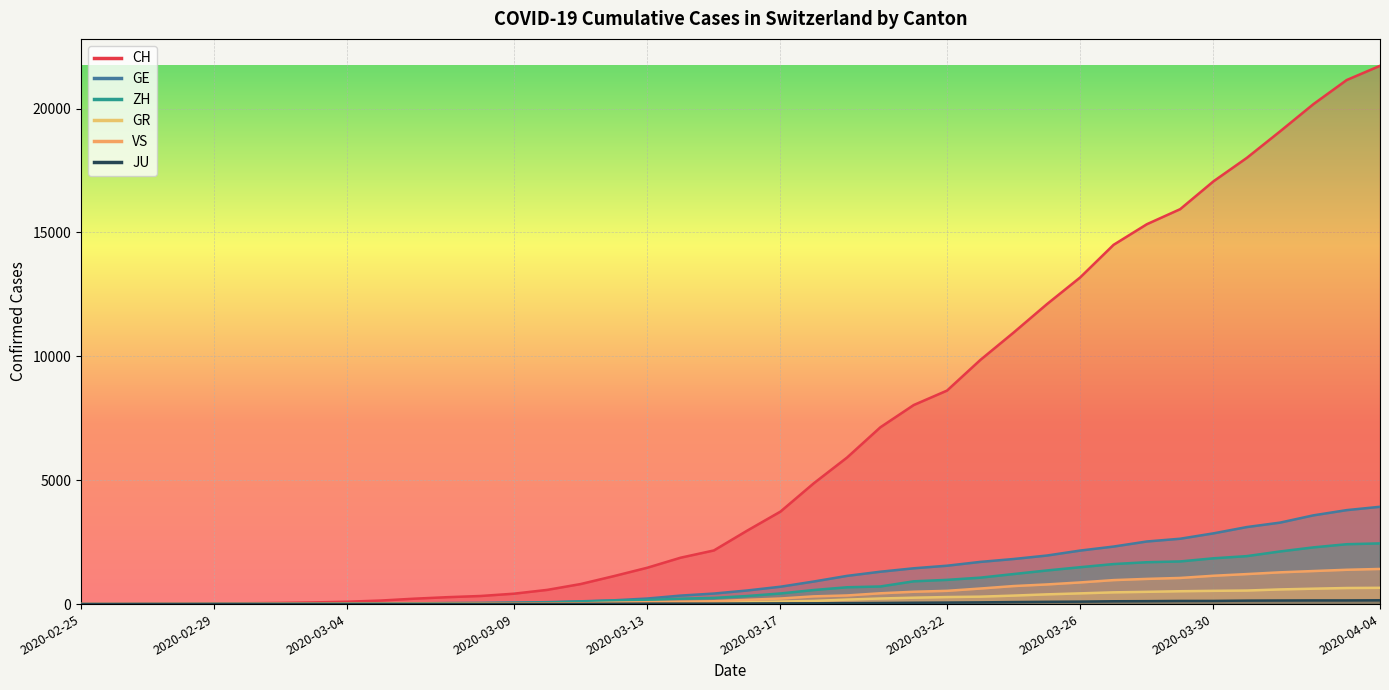

Reading right to left, what are all the values shown in this chart?

CH: 2020-04-04=21728	2020-04-03=21154	2020-04-02=20180	2020-04-01=19082	2020-03-31=18010	2020-03-30=17065	2020-03-29=15941	2020-03-28=15334	2020-03-27=14501	2020-03-26=13188	2020-03-25=12108	2020-03-24=10961	2020-03-23=9854	2020-03-22=8618	2020-03-21=8035	2020-03-20=7138	2020-03-19=5917	2020-03-18=4877	2020-03-17=3734	2020-03-16=2965	2020-03-15=2165	2020-03-14=1872	2020-03-13=1467	2020-03-12=1130	2020-03-11=809	2020-03-10=574	2020-03-09=420	2020-03-08=327	2020-03-07=279	2020-03-06=218	2020-03-05=143	2020-03-04=96	2020-03-03=68	2020-03-02=49	2020-03-01=35	2020-02-29=29	2020-02-28=19	2020-02-27=8	2020-02-26=4	2020-02-25=0
GE: 2020-04-04=3928	2020-04-03=3793	2020-04-02=3582	2020-04-01=3289	2020-03-31=3109	2020-03-30=2855	2020-03-29=2638	2020-03-28=2527	2020-03-27=2322	2020-03-26=2161	2020-03-25=1960	2020-03-24=1820	2020-03-23=1703	2020-03-22=1549	2020-03-21=1445	2020-03-20=1307	2020-03-19=1139	2020-03-18=911	2020-03-17=701	2020-03-16=549	2020-03-15=425	2020-03-14=343	2020-03-13=224	2020-03-12=153	2020-03-11=112	2020-03-10=79	2020-03-09=59	2020-03-08=44	2020-03-07=42	2020-03-06=29	2020-03-05=20	2020-03-04=15	2020-03-03=13	2020-03-02=10	2020-03-01=9	2020-02-29=8	2020-02-28=4	2020-02-27=1	2020-02-26=1	2020-02-25=0
ZH: 2020-04-04=2450	2020-04-03=2417	2020-04-02=2289	2020-04-01=2125	2020-03-31=1936	2020-03-30=1848	2020-03-29=1722	2020-03-28=1690	2020-03-27=1616	2020-03-26=1489	2020-03-25=1357	2020-03-24=1213	2020-03-23=1067	2020-03-22=978	2020-03-21=919	2020-03-20=711	2020-03-19=679	2020-03-18=568	2020-03-17=429	2020-03-16=326	2020-03-15=250	2020-03-14=218	2020-03-13=163	2020-03-12=140	2020-03-11=101	2020-03-10=62	2020-03-09=49	2020-03-08=40	2020-03-07=34	2020-03-06=29	2020-03-05=23	2020-03-04=15	2020-03-03=13	2020-03-02=10	2020-03-01=7	2020-02-29=6	2020-02-28=2	2020-02-27=2	2020-02-26=0	2020-02-25=0
GR: 2020-04-04=657	2020-04-03=649	2020-04-02=622	2020-04-01=592	2020-03-31=547	2020-03-30=535	2020-03-29=519	2020-03-28=495	2020-03-27=474	2020-03-26=433	2020-03-25=393	2020-03-24=343	2020-03-23=300	2020-03-22=284	2020-03-21=258	2020-03-20=226	2020-03-19=182	2020-03-18=128	2020-03-17=101	2020-03-16=84	2020-03-15=71	2020-03-14=56	2020-03-13=53	2020-03-12=43	2020-03-11=31	2020-03-10=22	2020-03-09=18	2020-03-08=18	2020-03-07=17	2020-03-06=16	2020-03-05=14	2020-03-04=12	2020-03-03=9	2020-03-02=9	2020-03-01=6	2020-02-29=6	2020-02-28=6	2020-02-27=2	2020-02-26=2	2020-02-25=0
VS: 2020-04-04=1418	2020-04-03=1385	2020-04-02=1334	2020-04-01=1282	2020-03-31=1211	2020-03-30=1144	2020-03-29=1055	2020-03-28=1017	2020-03-27=968	2020-03-26=874	2020-03-25=793	2020-03-24=728	2020-03-23=628	2020-03-22=535	2020-03-21=498	2020-03-20=436	2020-03-19=349	2020-03-18=312	2020-03-17=225	2020-03-16=172	2020-03-15=115	2020-03-14=98	2020-03-13=76	2020-03-12=53	2020-03-11=30	2020-03-10=22	2020-03-09=17	2020-03-08=12	2020-03-07=7	2020-03-06=6	2020-03-05=5	2020-03-04=4	2020-03-03=3	2020-03-02=3	2020-03-01=2	2020-02-29=1	2020-02-28=1	2020-02-27=0	2020-02-26=0	2020-02-25=0
JU: 2020-04-04=154	2020-04-03=149	2020-04-02=149	2020-04-01=145	2020-03-31=140	2020-03-30=128	2020-03-29=127	2020-03-28=119	2020-03-27=114	2020-03-26=100	2020-03-25=92	2020-03-24=82	2020-03-23=69	2020-03-22=61	2020-03-21=54	2020-03-20=44	2020-03-19=36	2020-03-18=32	2020-03-17=29	2020-03-16=25	2020-03-15=19	2020-03-14=18	2020-03-13=17	2020-03-12=12	2020-03-11=7	2020-03-10=7	2020-03-09=7	2020-03-08=5	2020-03-07=5	2020-03-06=4	2020-03-05=4	2020-03-04=2	2020-03-03=2	2020-03-02=1	2020-03-01=1	2020-02-29=1	2020-02-28=1	2020-02-27=1	2020-02-26=0	2020-02-25=0